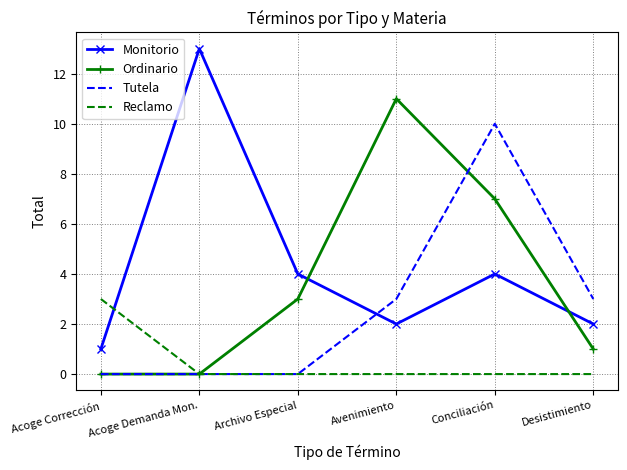

What is the spread (max minus min) of values at Desistimiento?

3